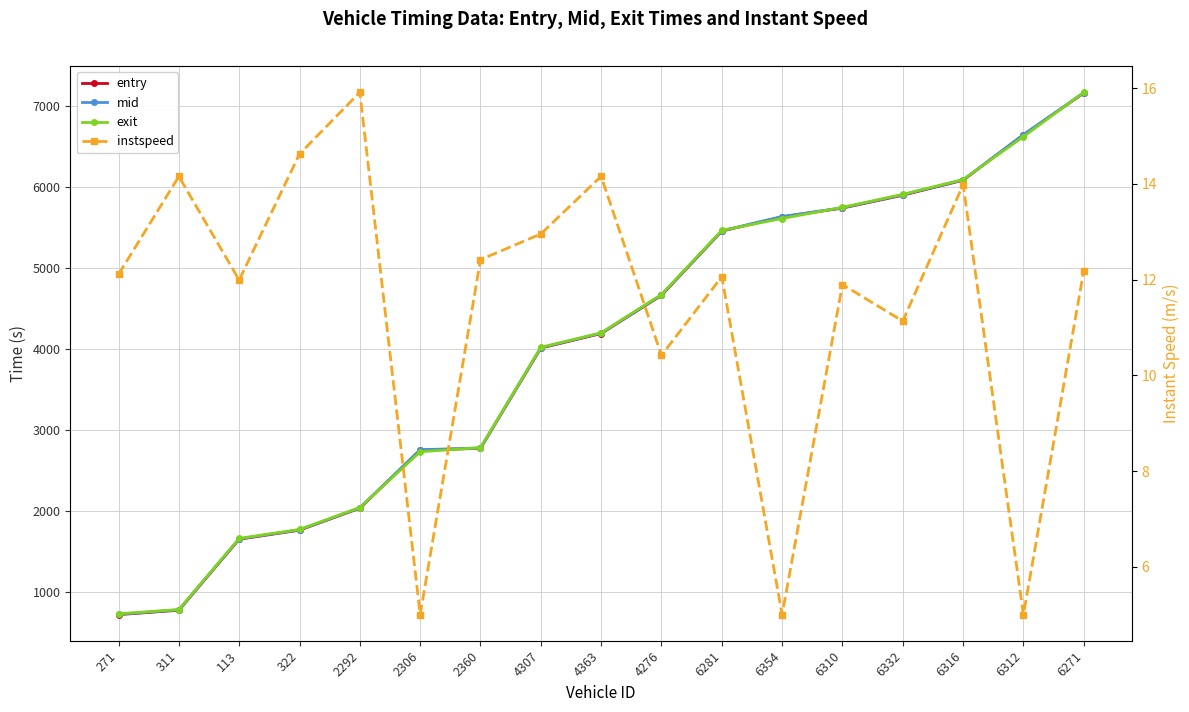

True or false: entry has a value of 2748.8 at 2306.

True